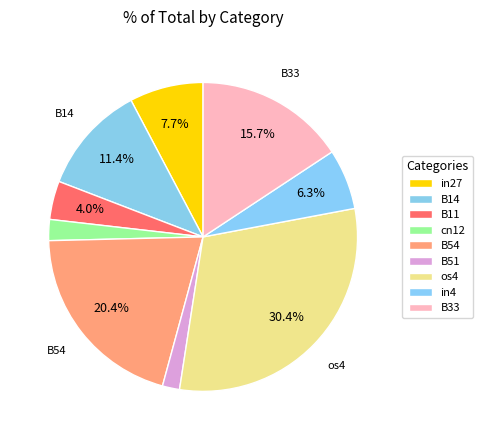

What is the total percentage of cn12 and B11?

6.2%